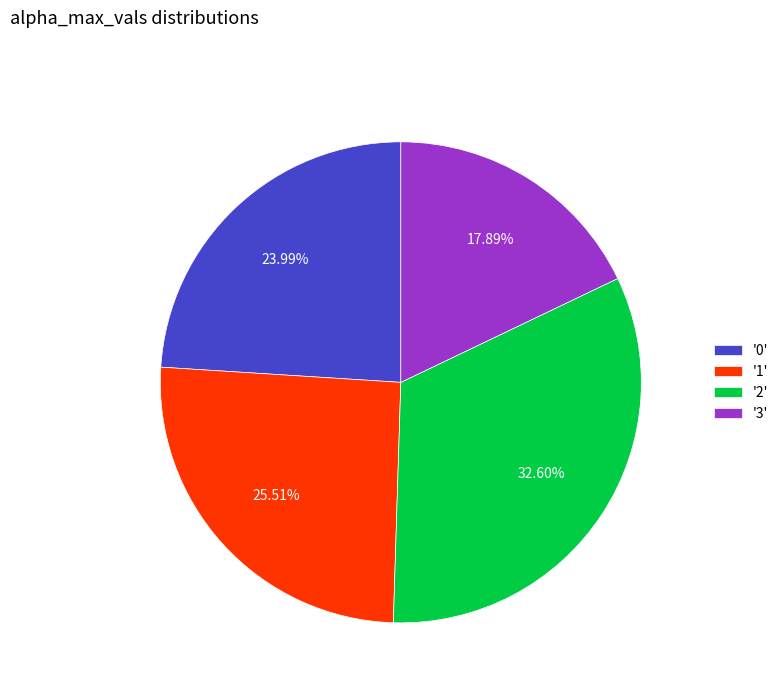

Do '0' and '2' together represent more than half of the pie?

Yes